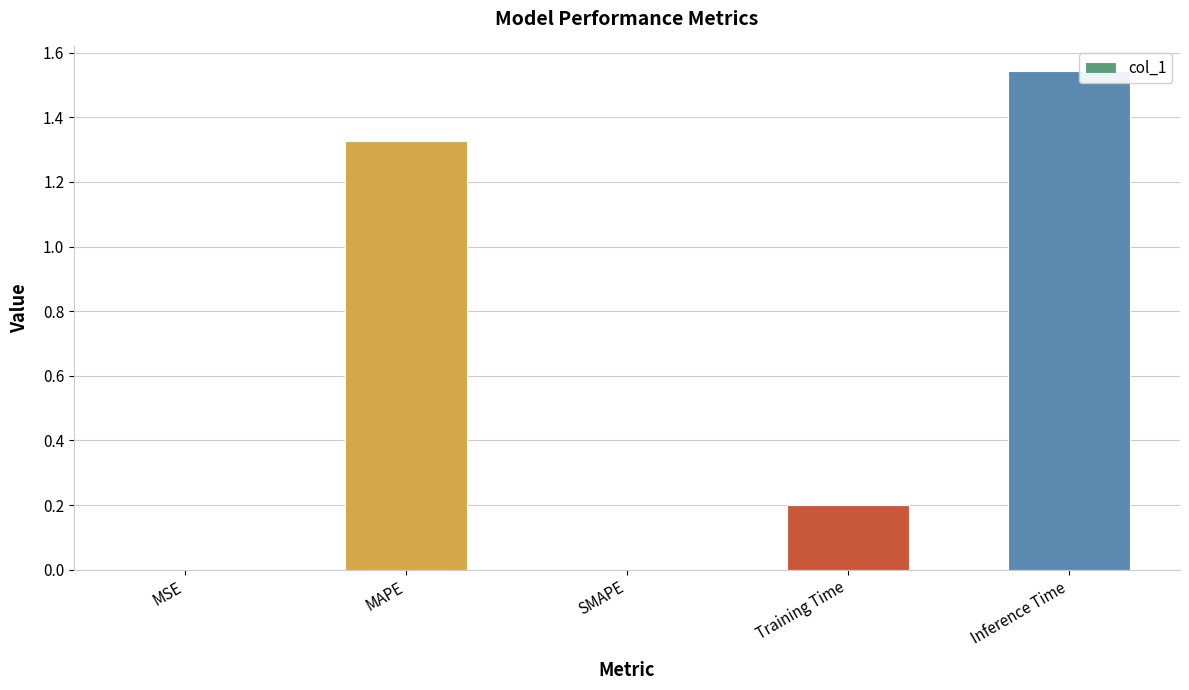

Does the chart contain stacked bars?

No